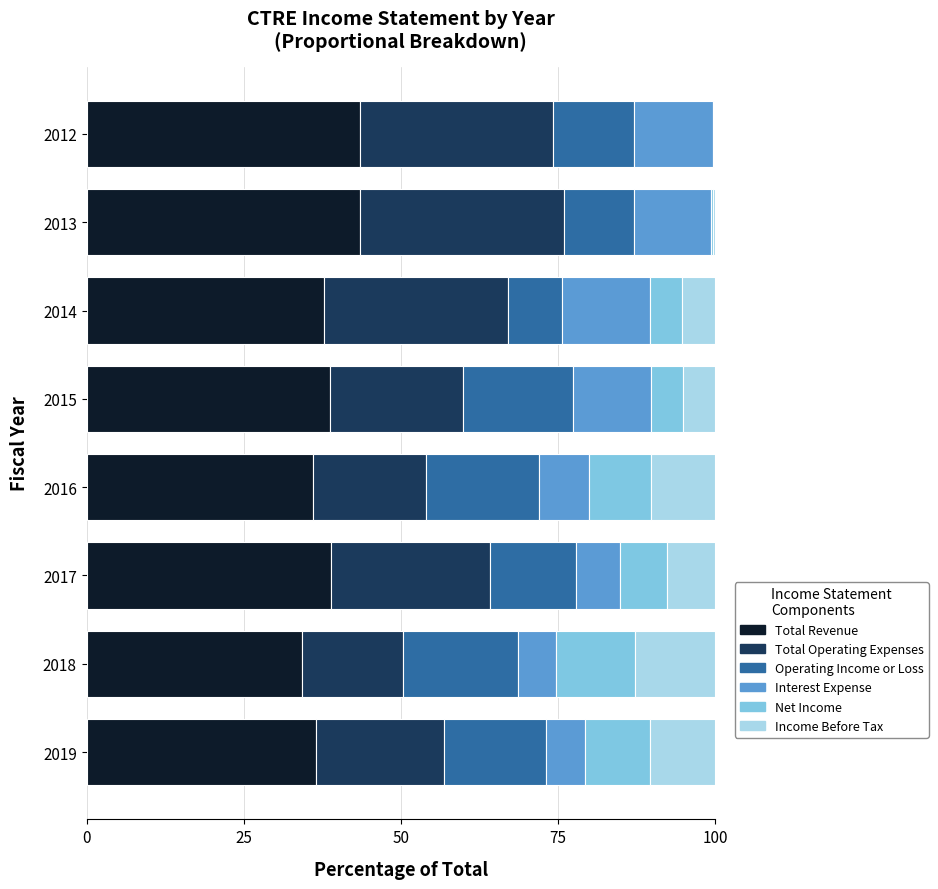

What is the highest value of the Total Revenue series?

43.6